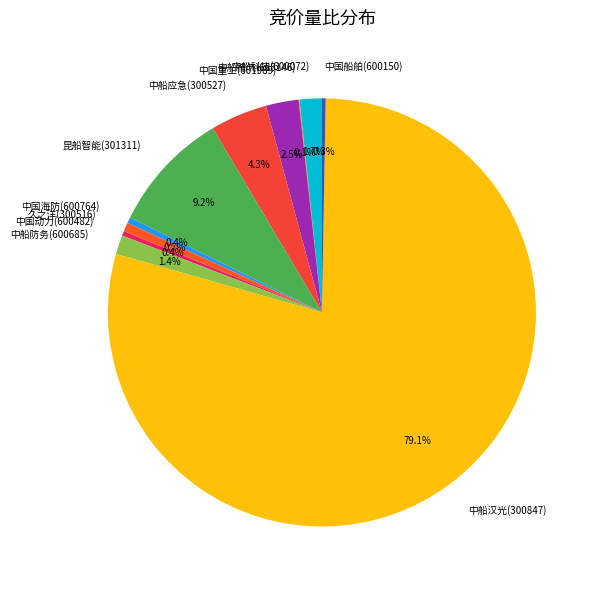

Is there a majority slice in this chart?

Yes